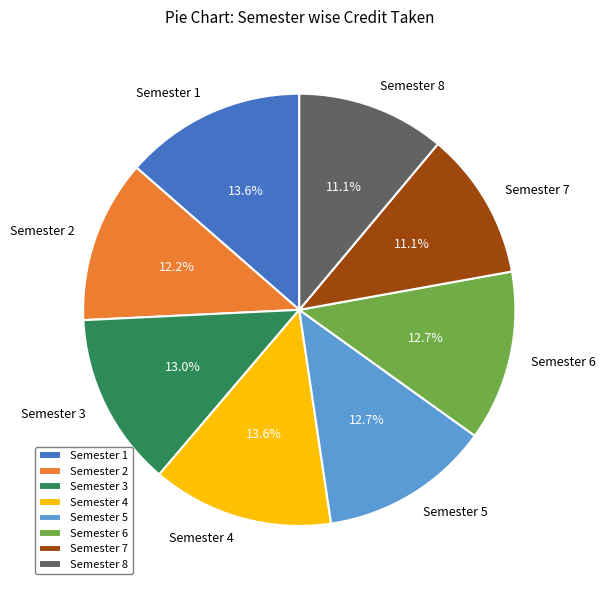

Do Semester 2 and Semester 3 together represent more than half of the pie?

No